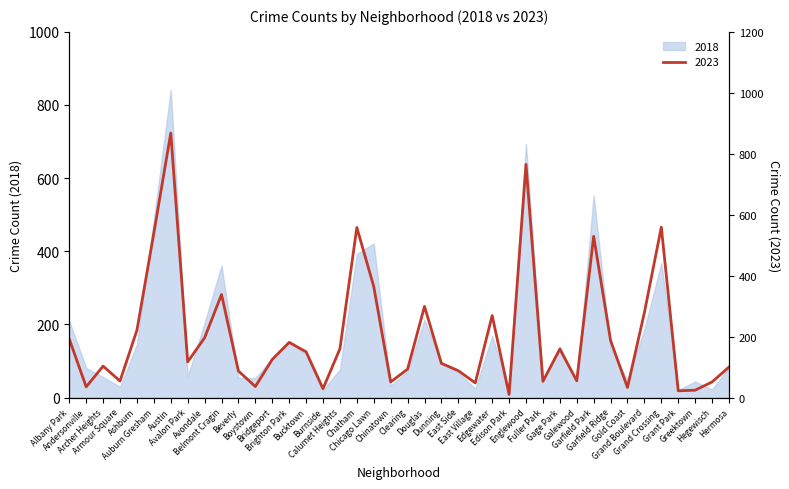

Does the chart display data point markers on the line(s)?

No